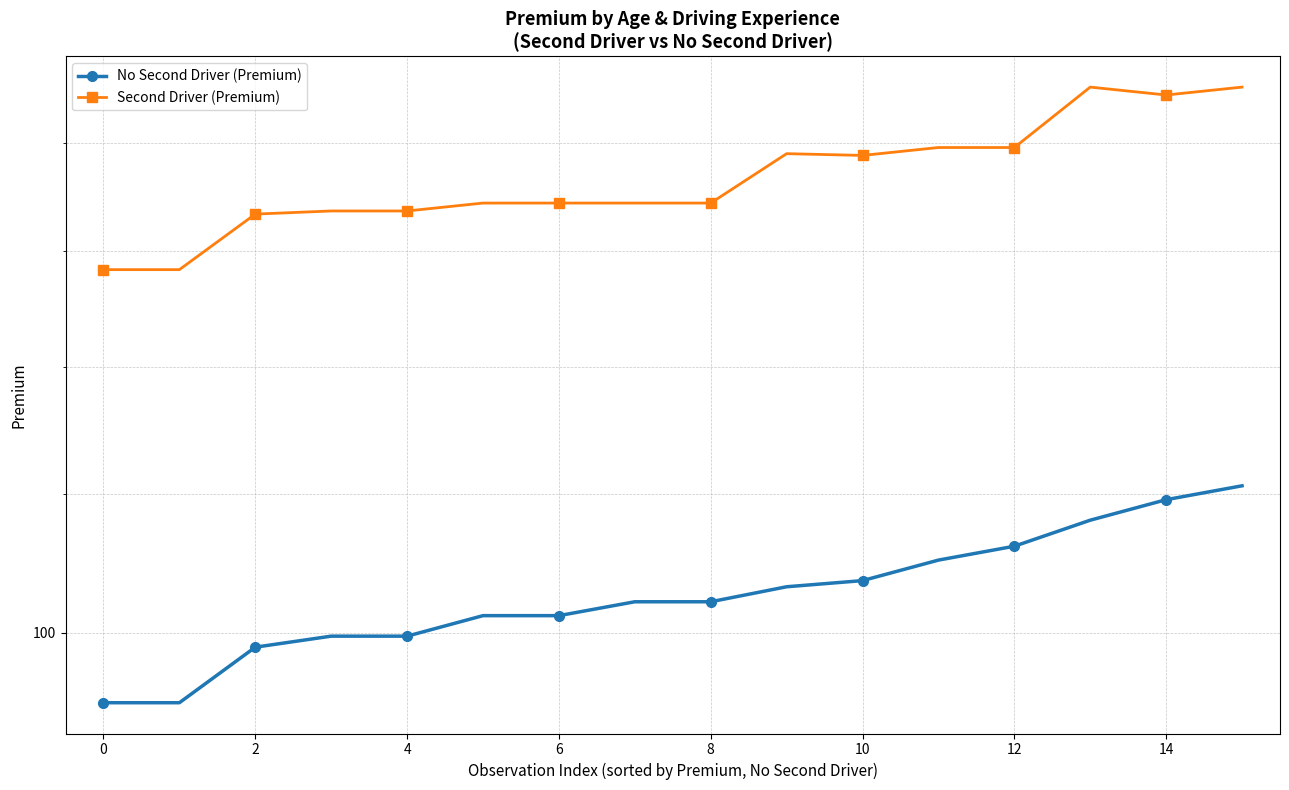

Is it true that No Second Driver (Premium) equals 105.1 at 11?

True